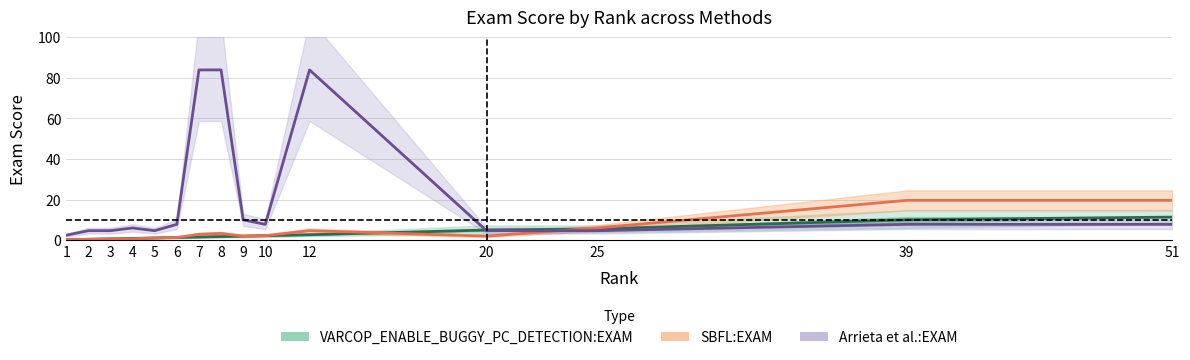

What is the difference between the second highest and minimum values in the Arrieta_EXAM series?

81.5